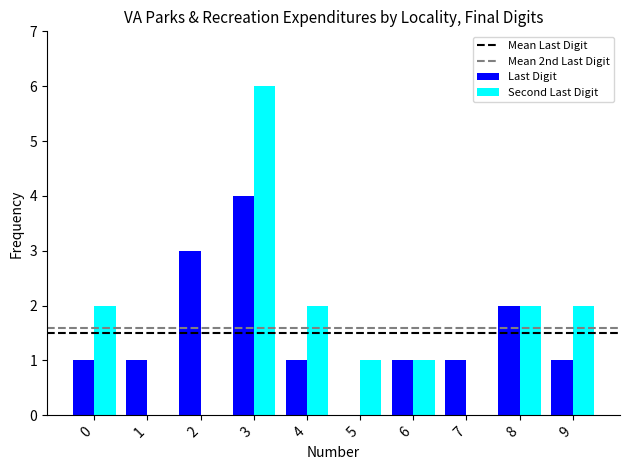

Is the value of Second Last Digit at 4 greater than the value of Last Digit at 2?

No